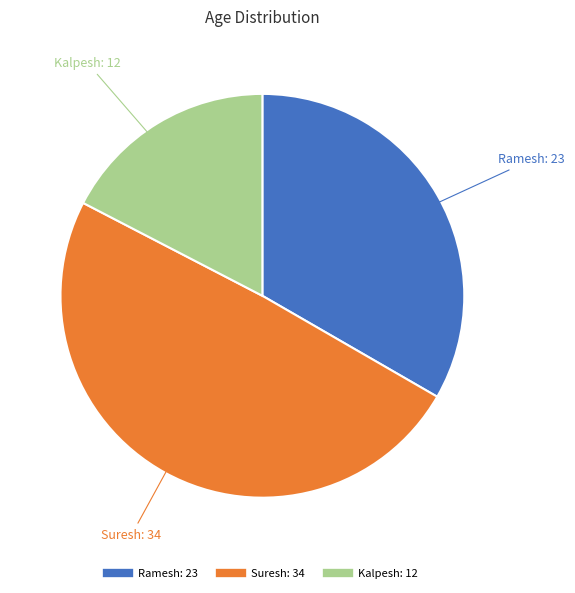

Does any single category account for the majority?

No